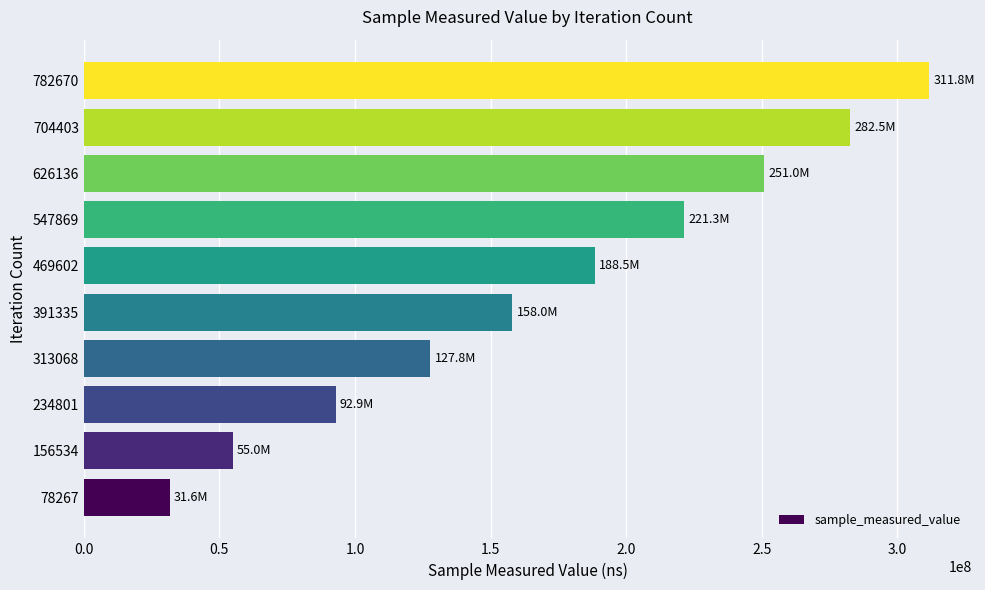

What is the maximum value shown in the chart?

311800899